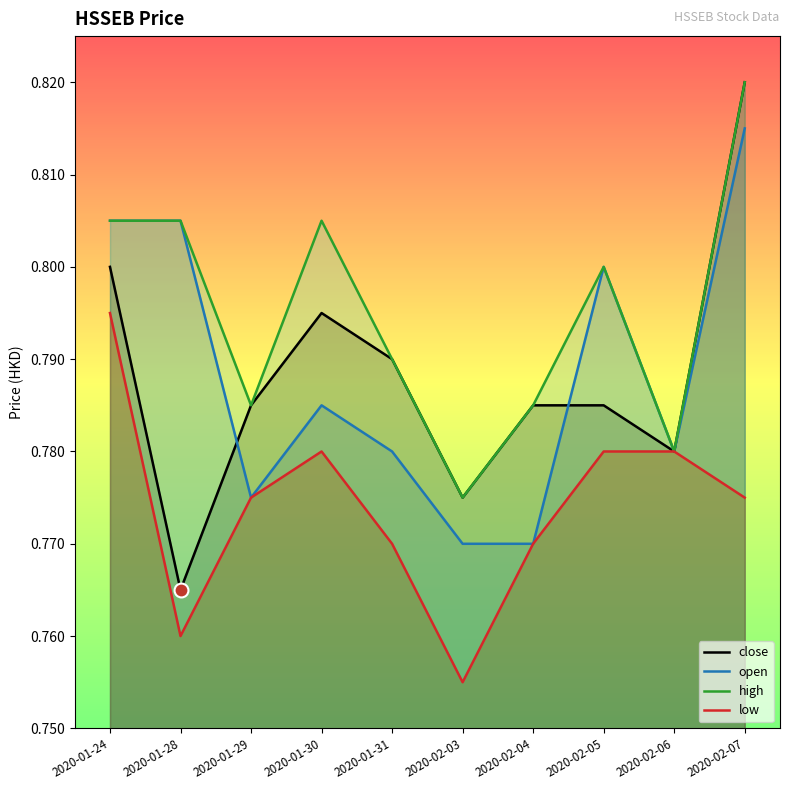

What is the value of the close point at the 2nd from the left?

0.8